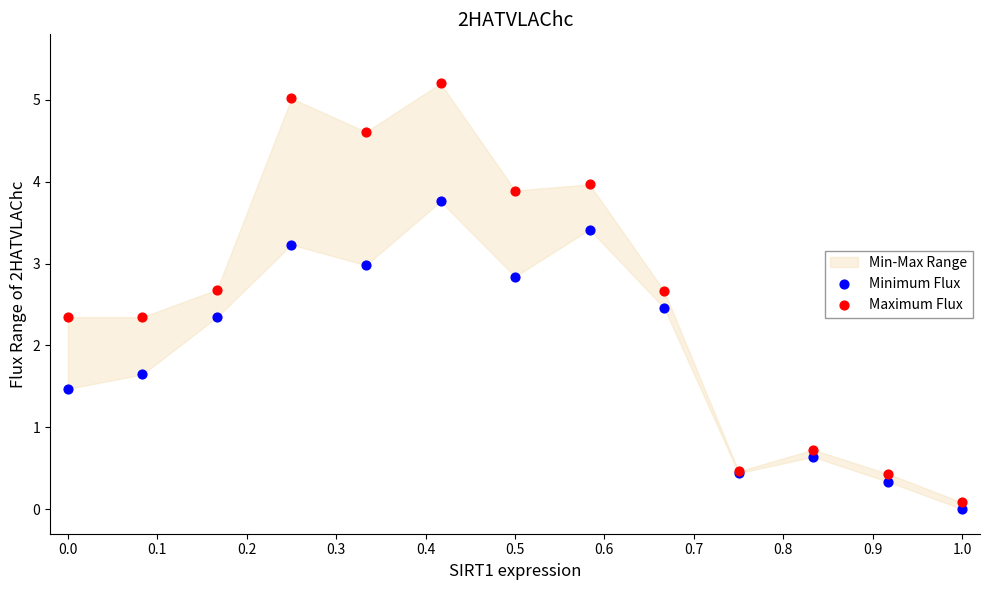

In the Minimum Flux series, what Y value is closest to 1?

0.6